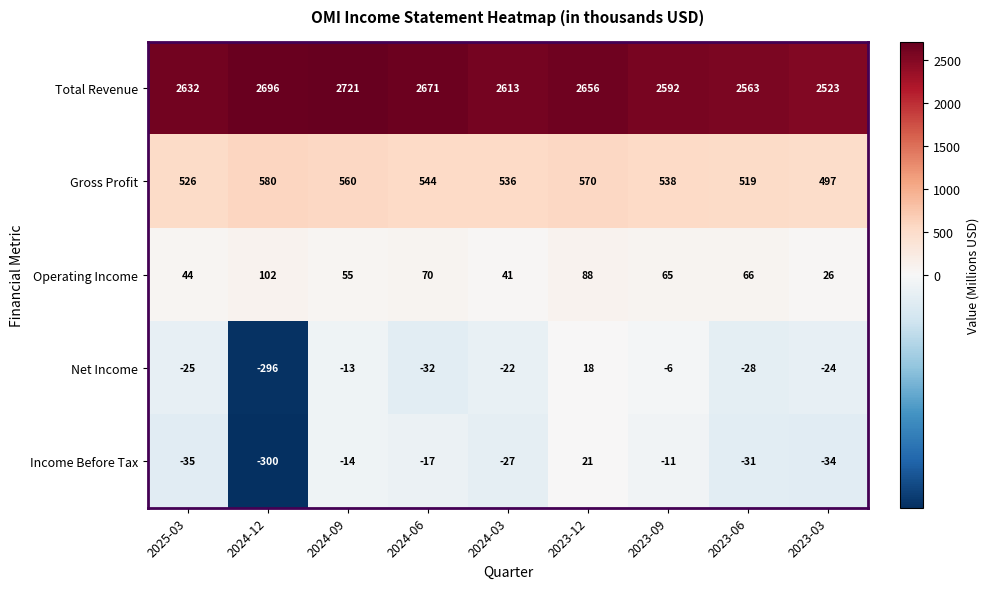

Where does the Net Income series first go above -24?

2024-09